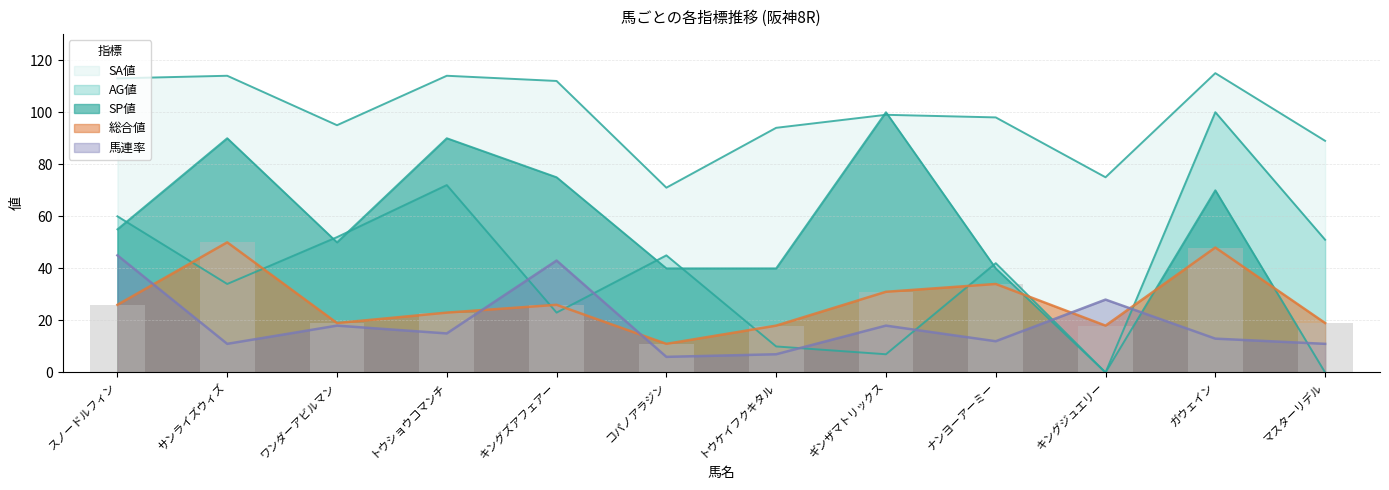

What is the total value across all series at トウケイフクキタル?

169